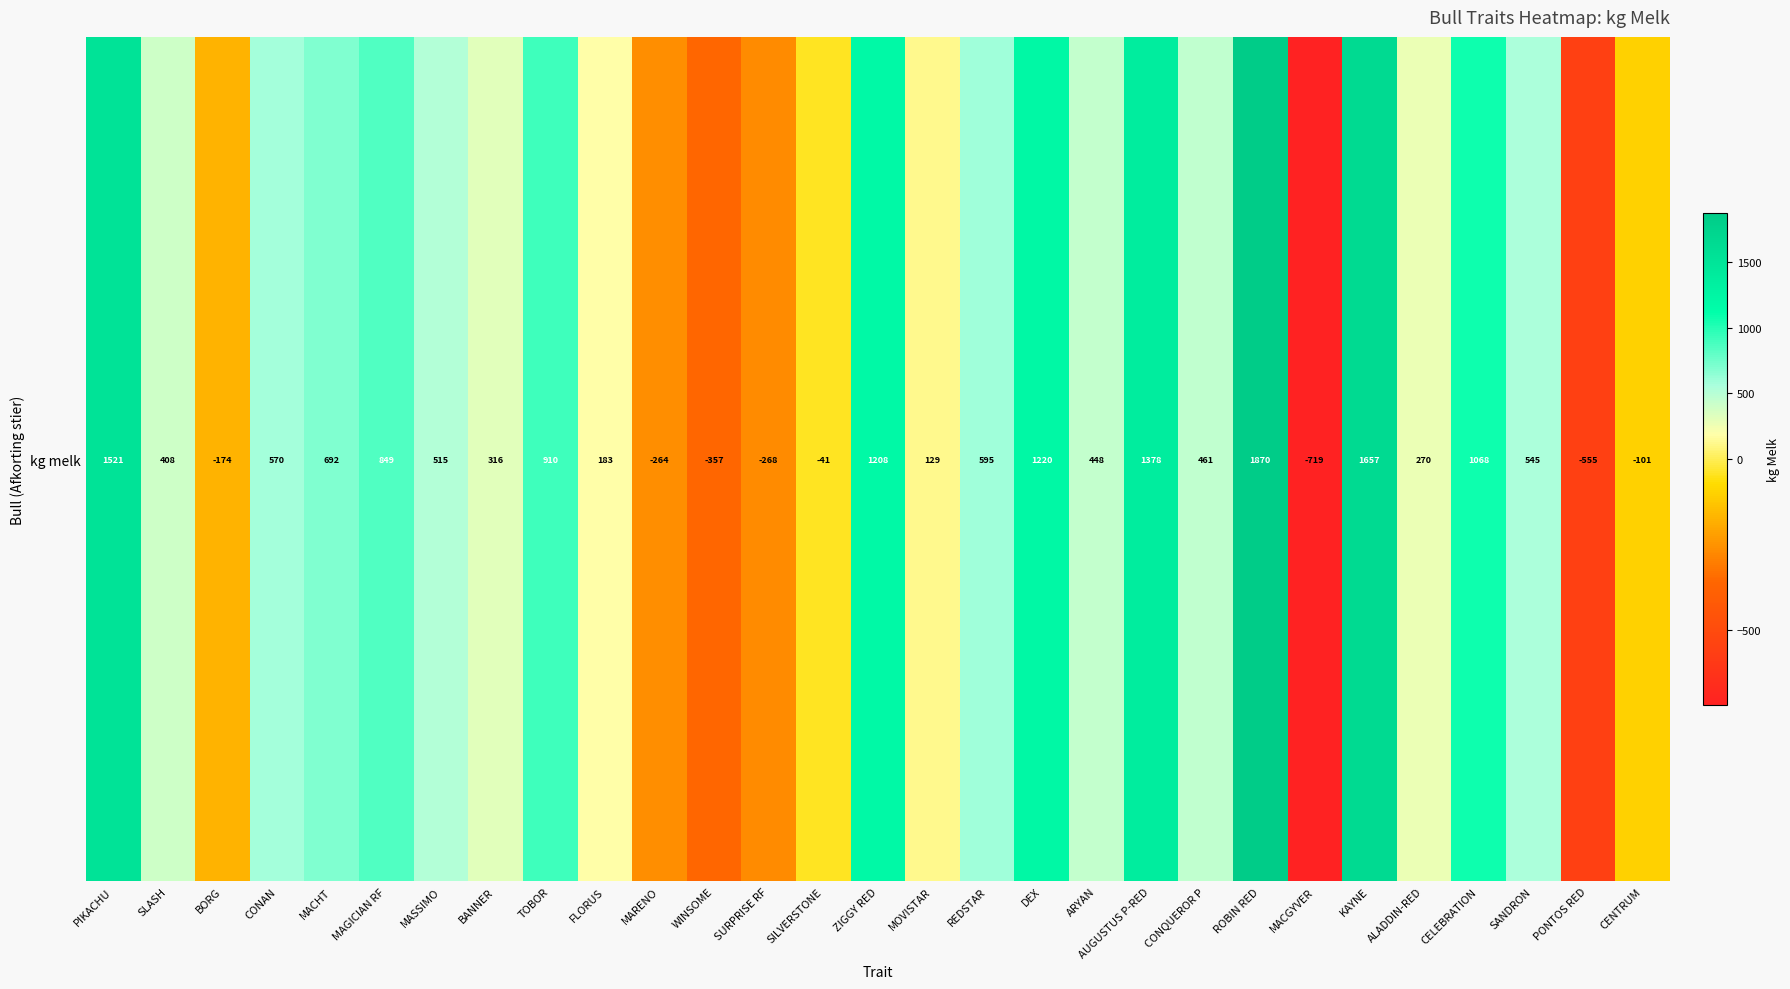

Reading left to right, extract all data points from this chart.

1521	408	-174	570	692	849	515	316	910	183	-264	-357	-268	-41	1208	129	595	1220	448	1378	461	1870	-719	1657	270	1068	545	-555	-101